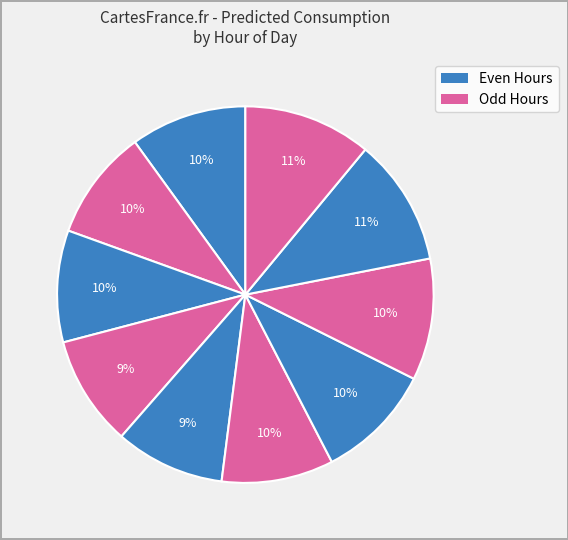

How many segments does this pie chart have?

10